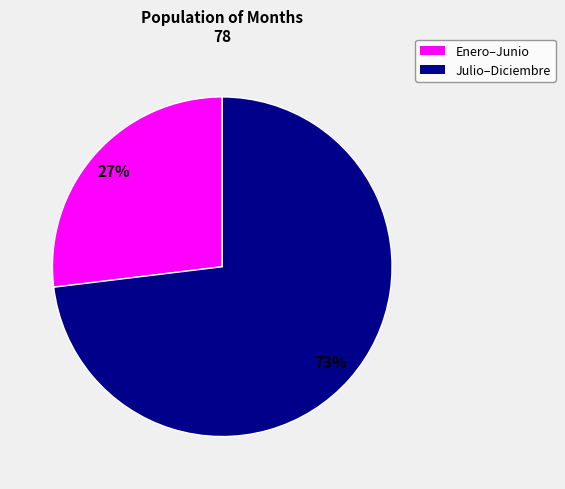

To the nearest percent, what is the difference between the largest and smallest slice percentages?

46%